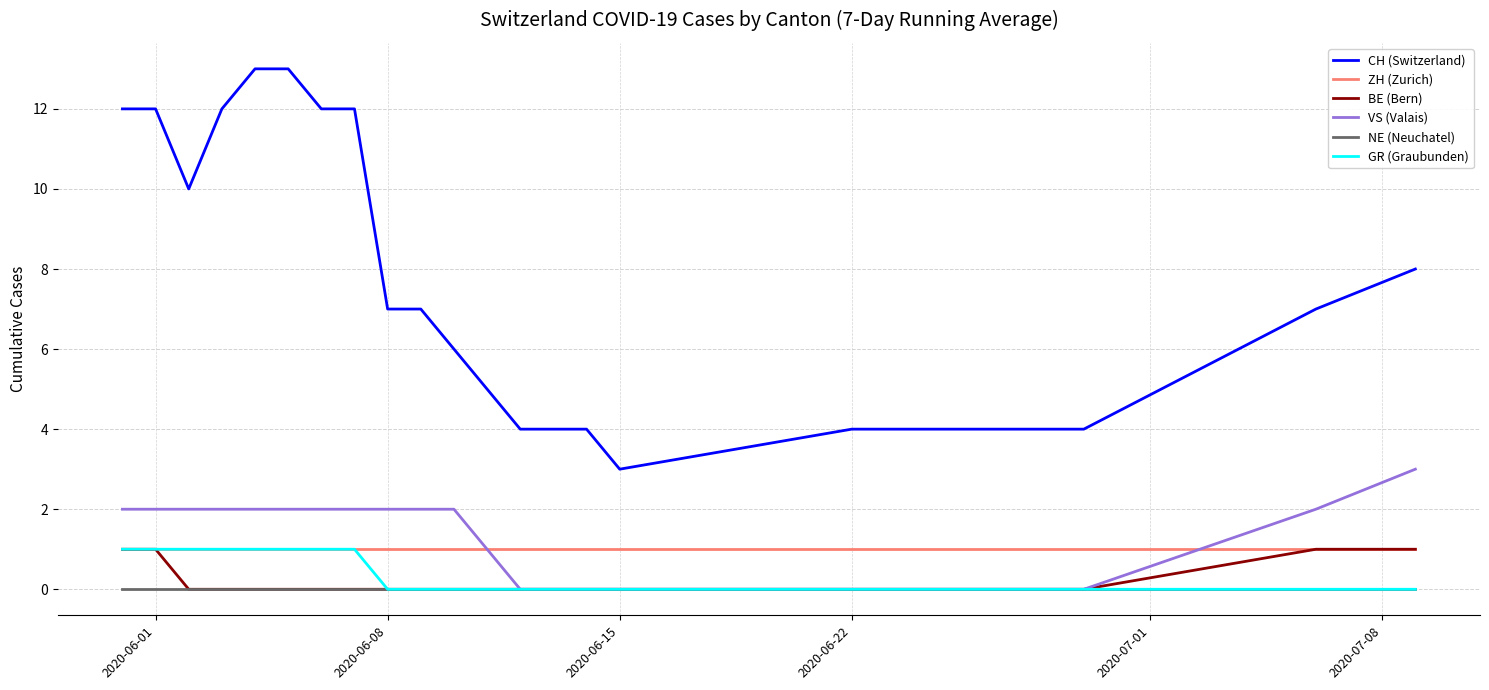

Which series has the largest total across all categories?

CH (Switzerland)